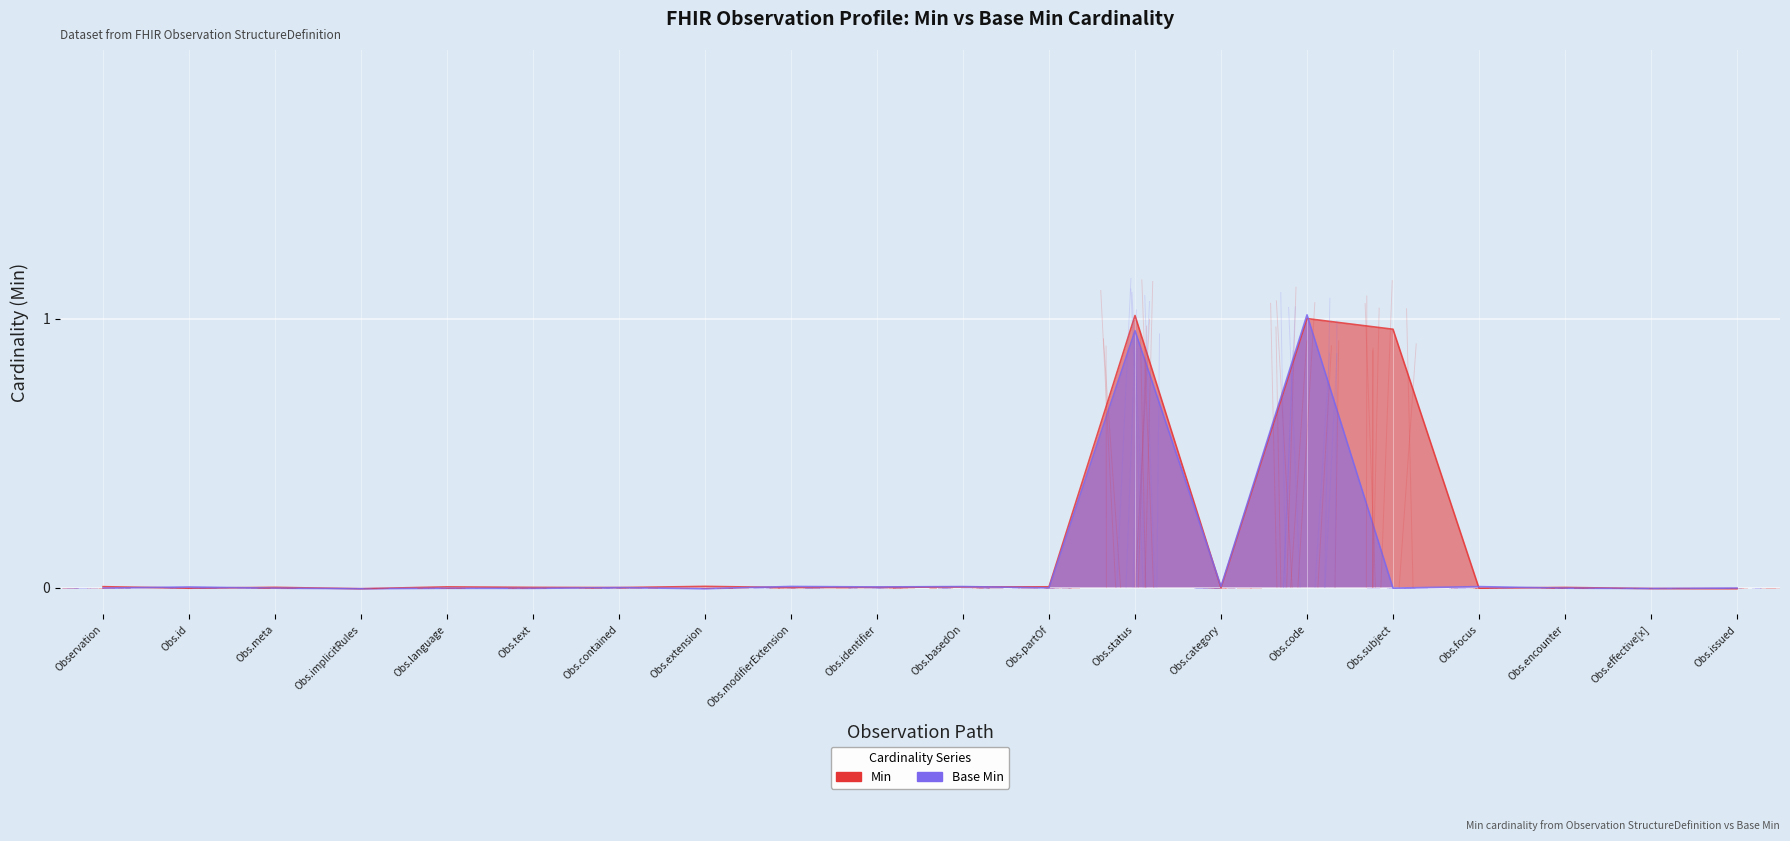

What is the greatest value displayed?

1.0